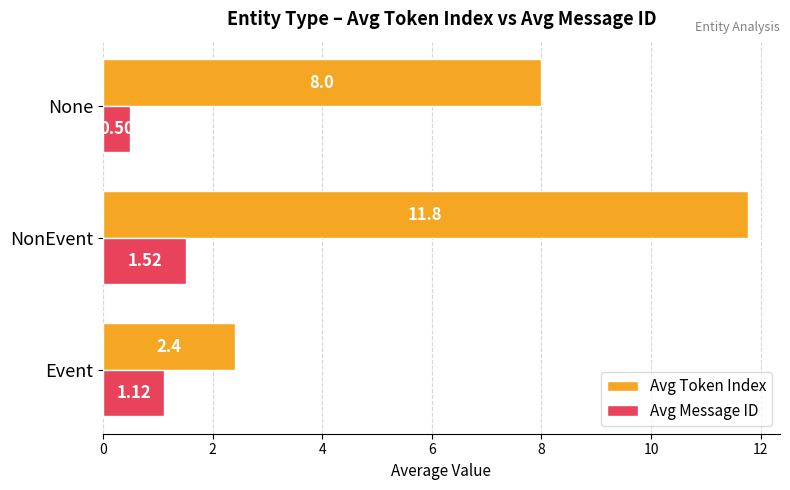

List the series in order of their overall mean, highest first.

Avg Token Index, Avg Message ID